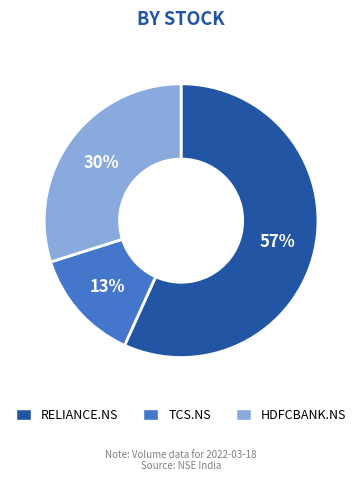

What percentage is the RELIANCE.NS slice, to the nearest percent?

57%